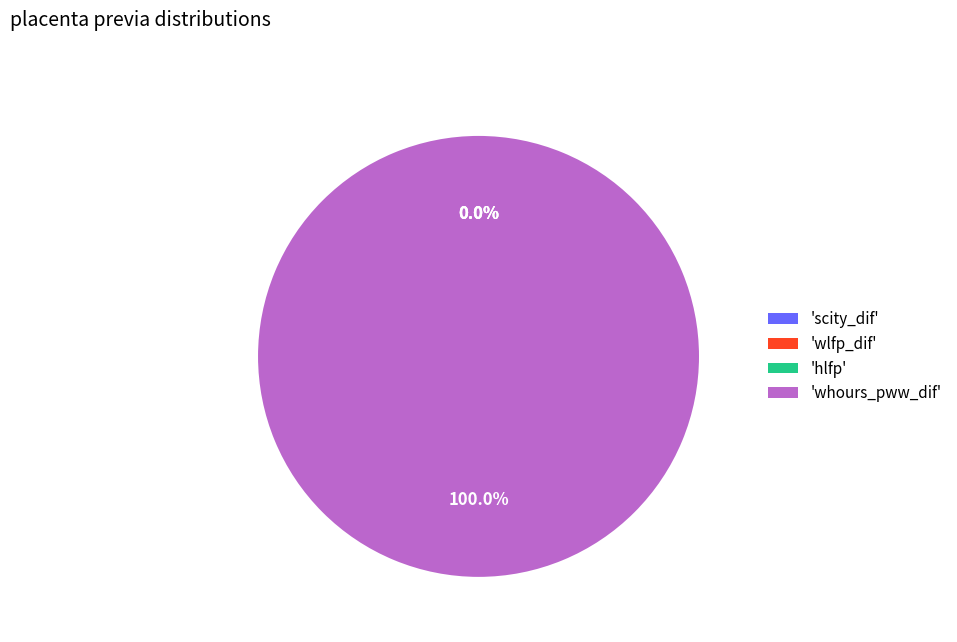

Which slice represents more than half of the pie?

whours_pww_dif